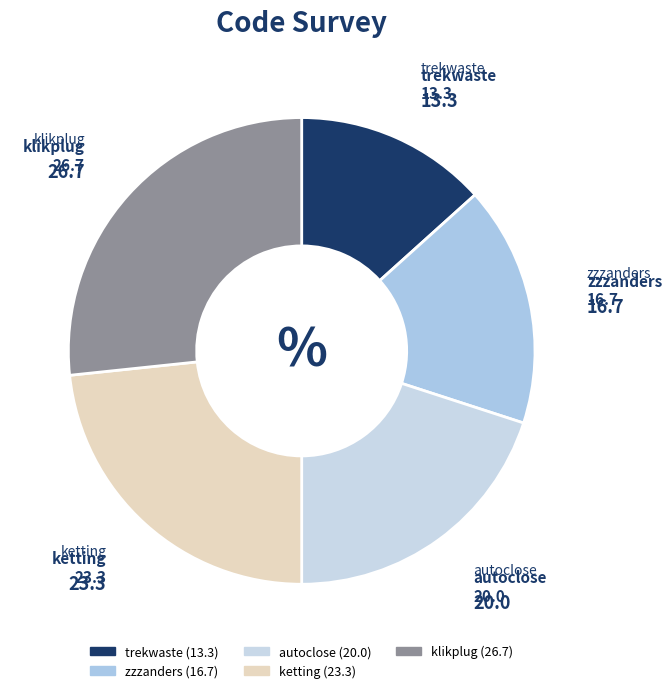

Between autoclose and trekwaste, which is larger?

autoclose